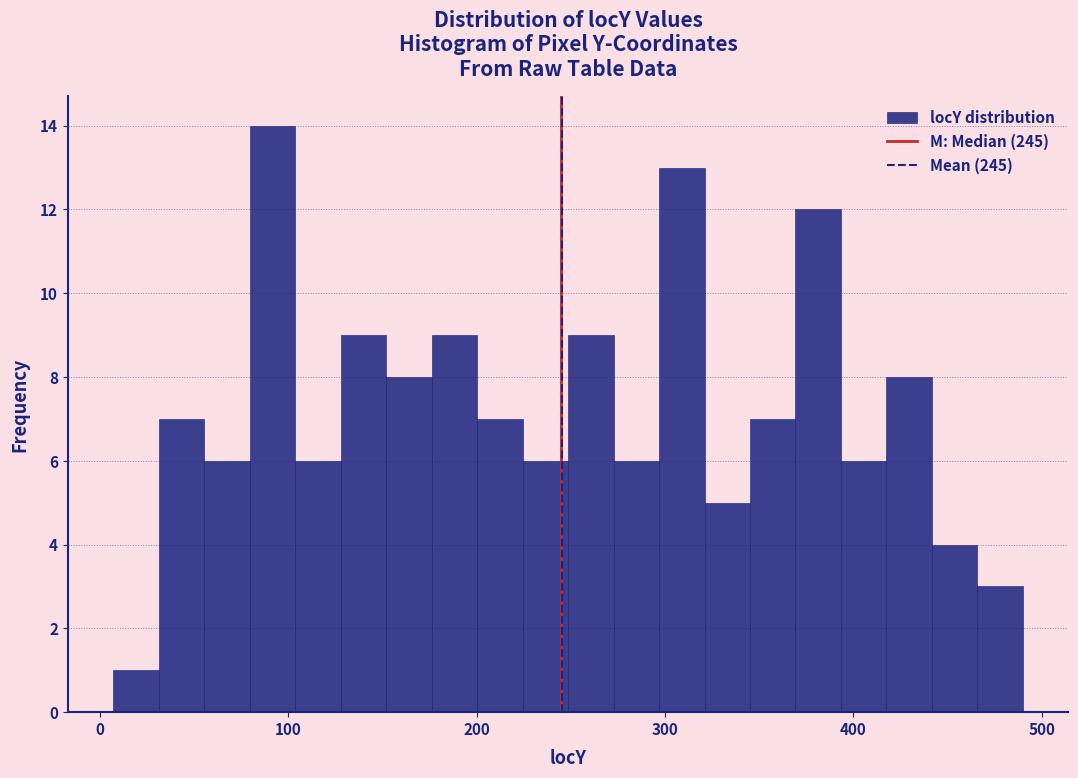

Read against the x-axis, roughly where is the centre of the tallest bar?

90